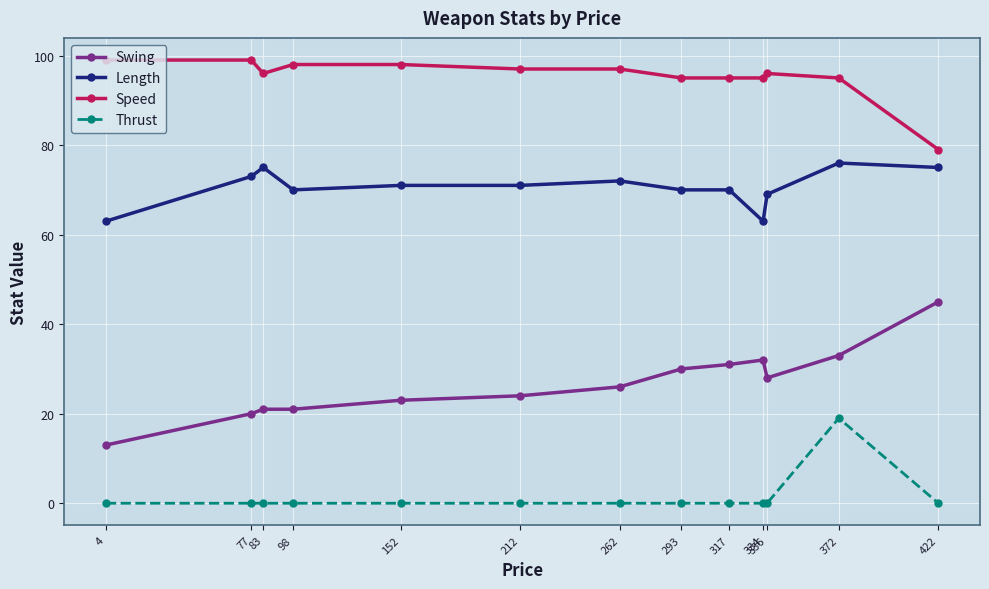

What is the maximum value for Length?

76